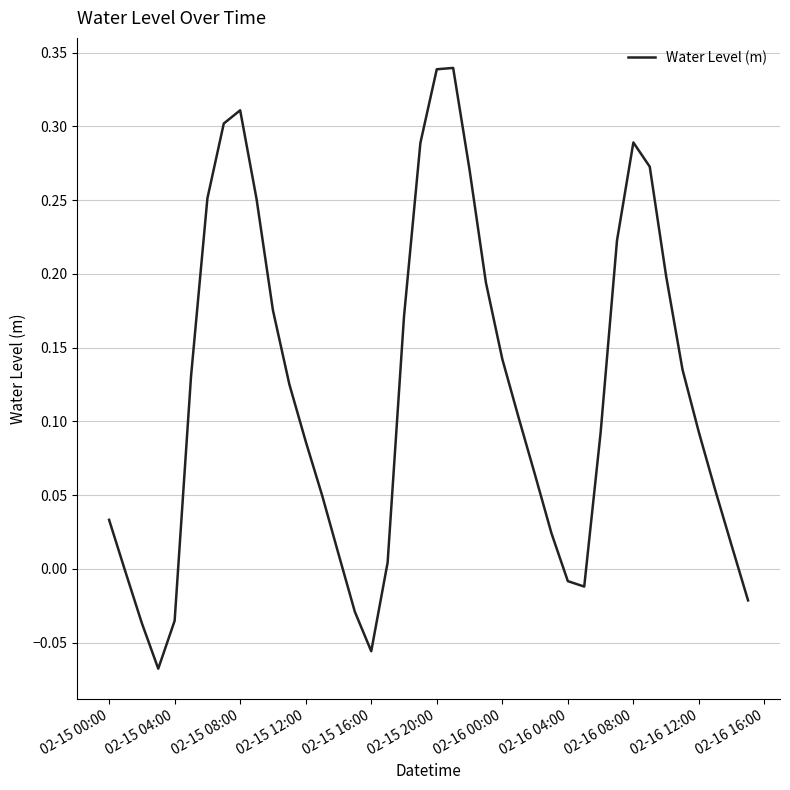

What is the difference between the maximum and minimum values?

0.4